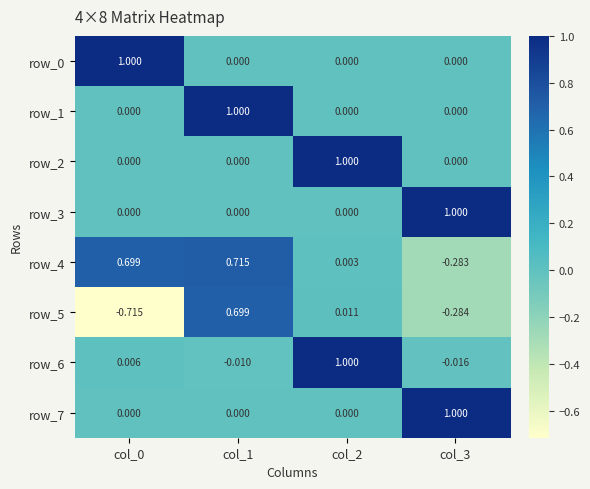

Is the value of row_6 at col_2 greater than the value of row_1 at col_3?

Yes